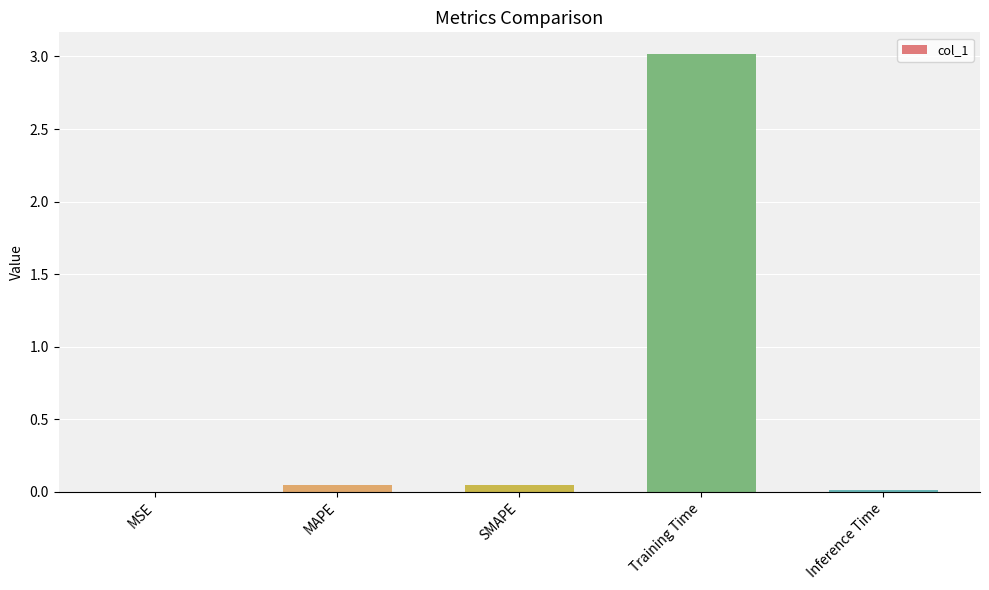

The chart shows a value of 3.0 at Training Time. True or false?

True